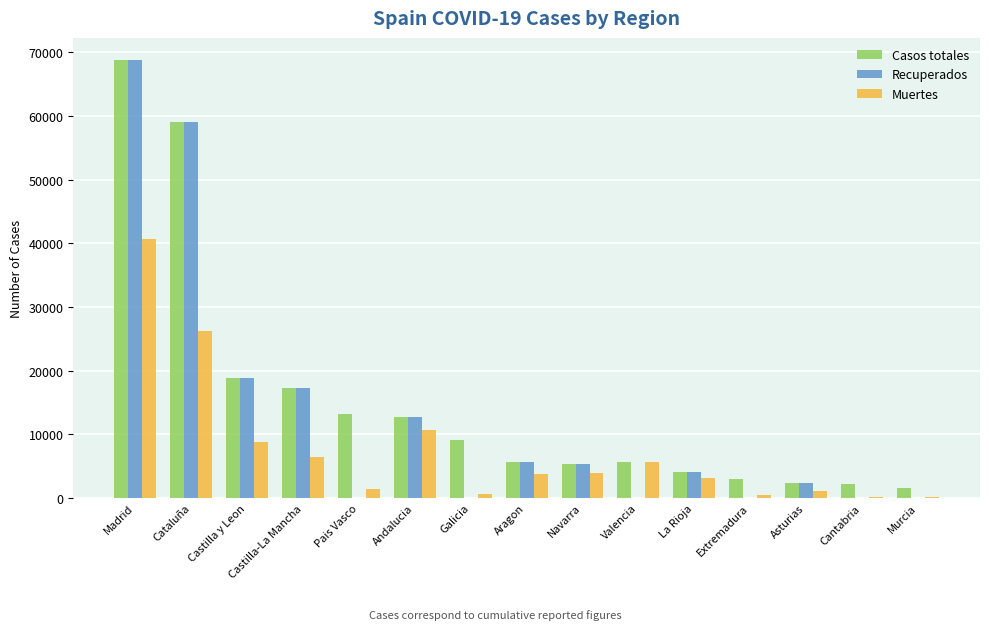

True or false: Casos totales has a value of 8395 at Aragon.

False